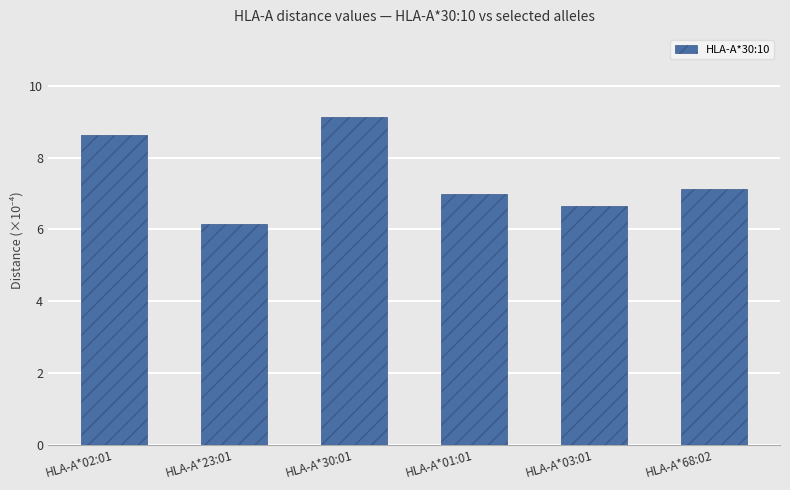

What is the sum of all values?

44.7